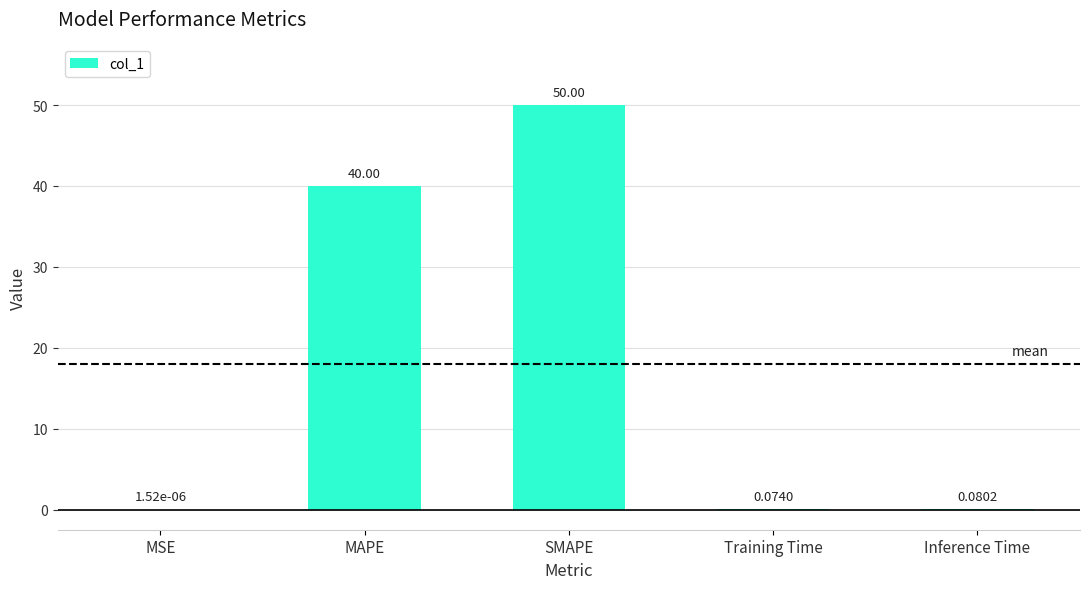

At which category does the chart reach its peak across all series?

SMAPE